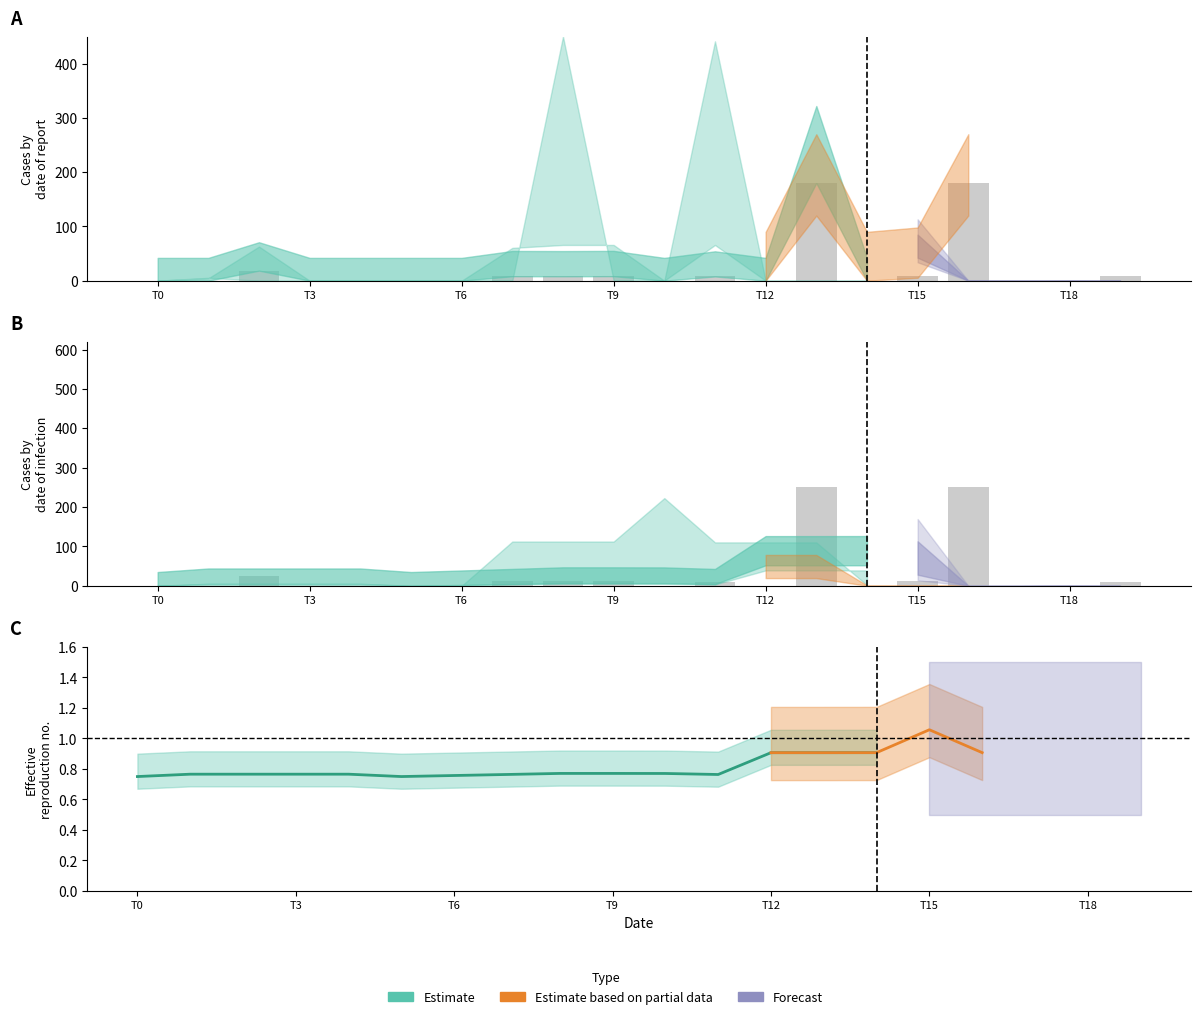

Reading left to right, transcribe all the data shown in this chart.

0.8	0.8	0.8	0.8	0.8	0.8	0.8	0.8	0.8	0.8	0.8	0.8	0.9	0.9	0.9